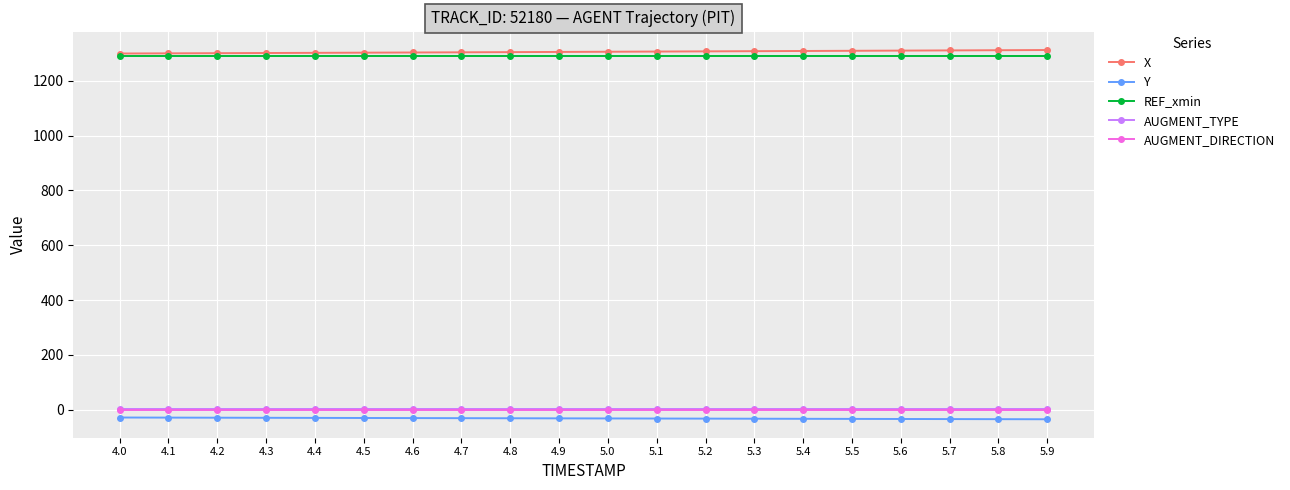

Is it true that Y equals -29.4 at 4.1?

True